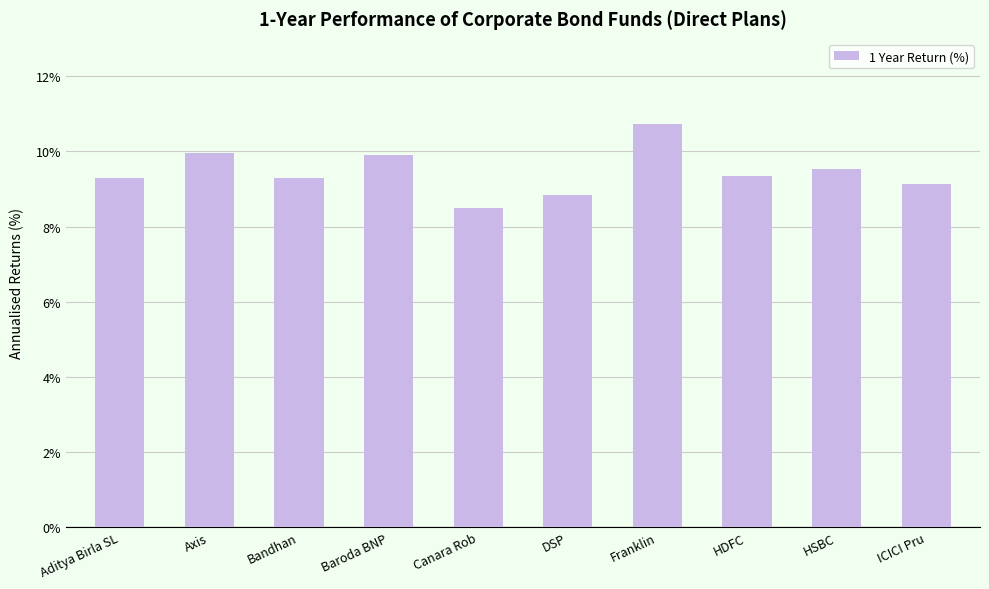

What is the value of the 3rd bar from the left?

9.3